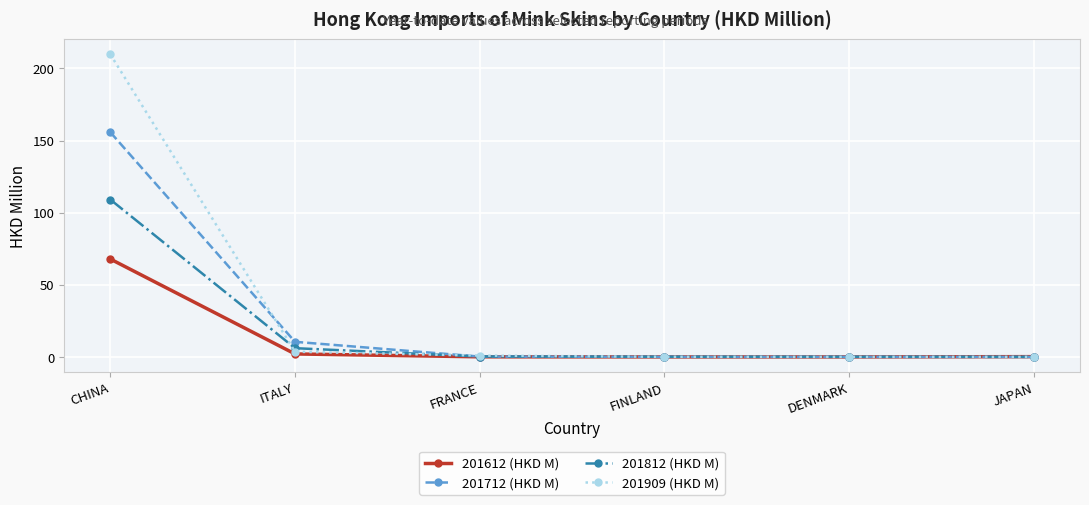

Rank the series by their maximum value, from highest to lowest.

201909 (HKD M), 201712 (HKD M), 201812 (HKD M), 201612 (HKD M)